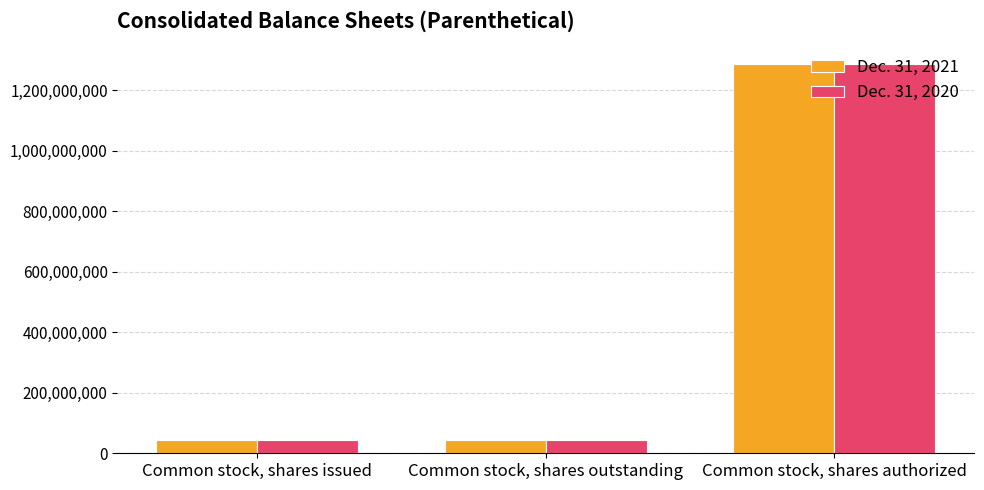

The value of Dec. 31, 2021 at Common stock, shares outstanding is 44548925. True or false?

True